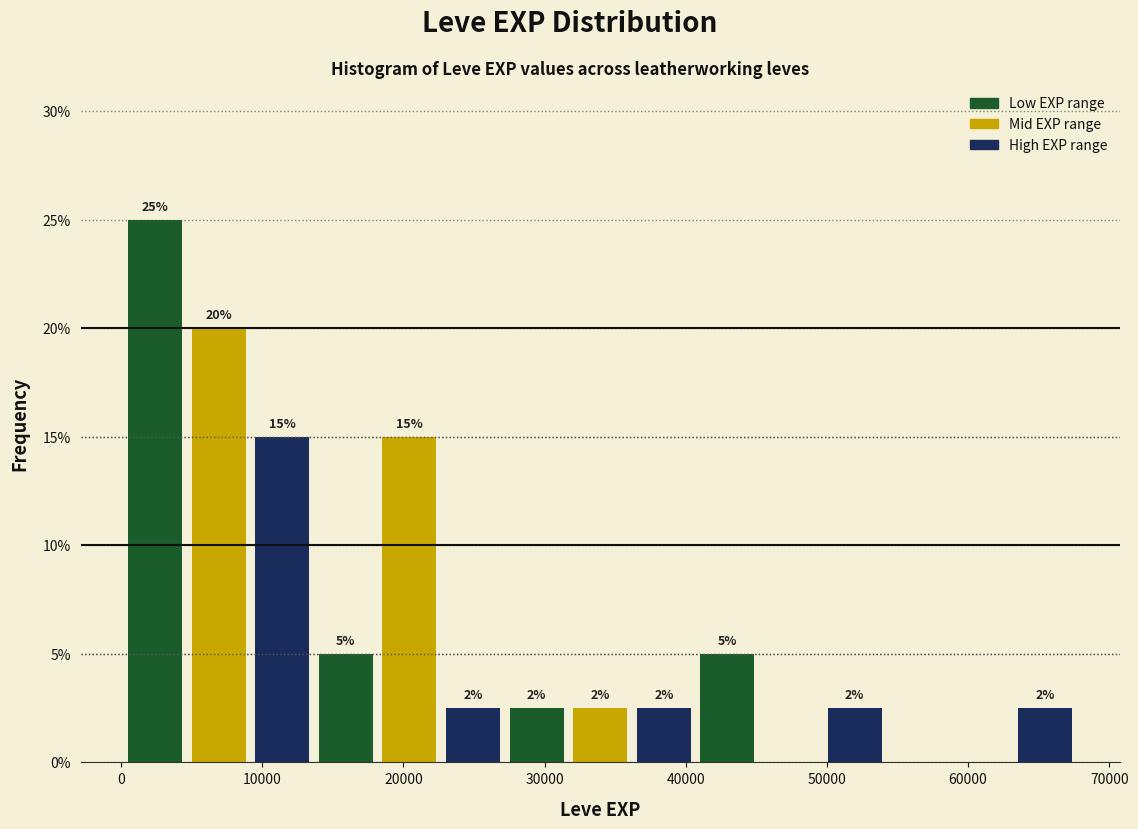

Over which range of the x-axis is the bar tallest?

0 to 5000